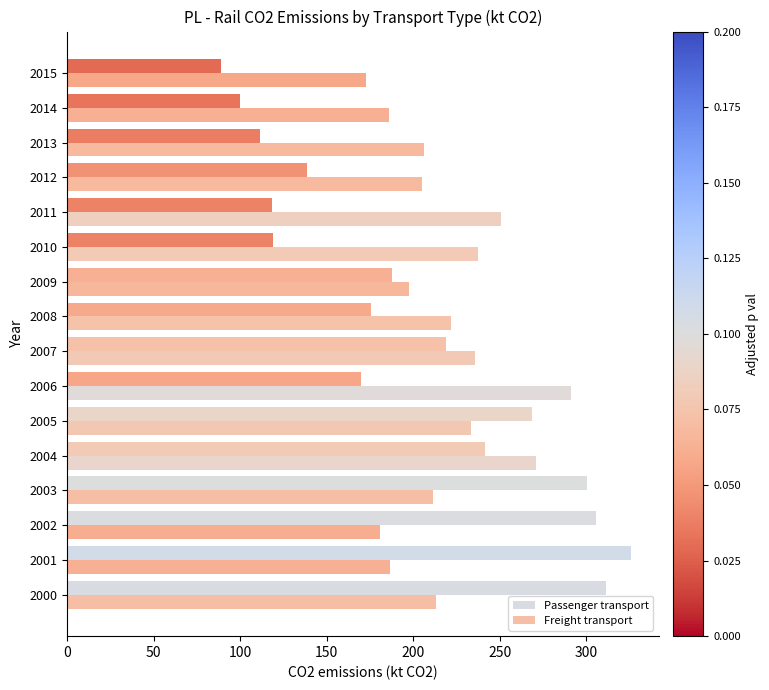

How many values in the Passenger transport series are below 187?

8